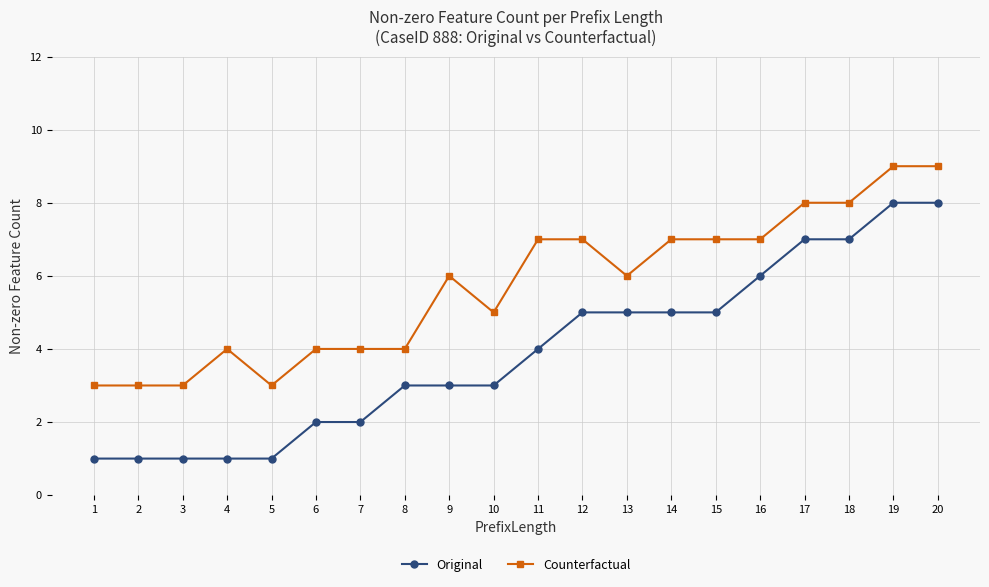

What is the maximum value for Counterfactual?

9